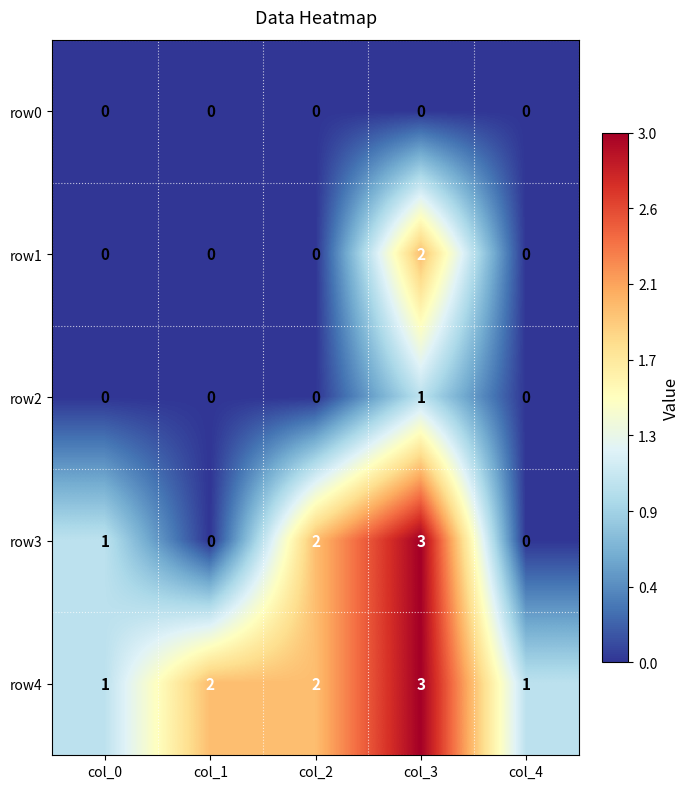

The row4 series shows 2 at col_2. True or false?

True